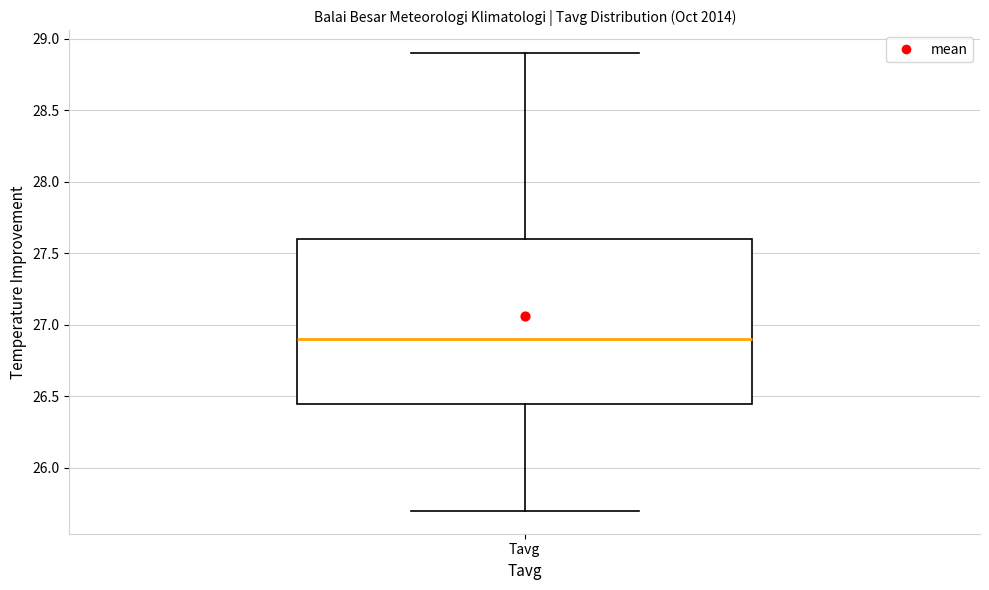

Transcribe this box plot: give where the median line is, the range the box spans, and where the two whiskers end, as read against the y-axis. The values are not printed on the chart, so give them approximately, as read against the axis.

median 26.90, box 26.45 to 27.60, whiskers 25.70 to 28.90